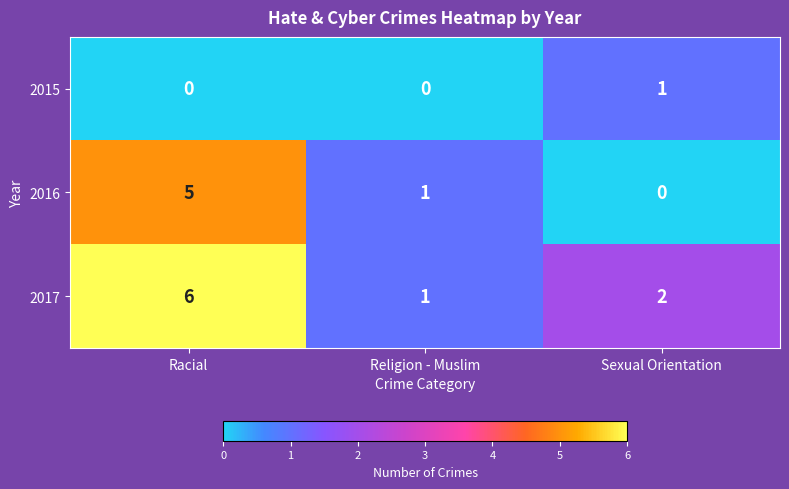

How many categories are shown in the chart?

3